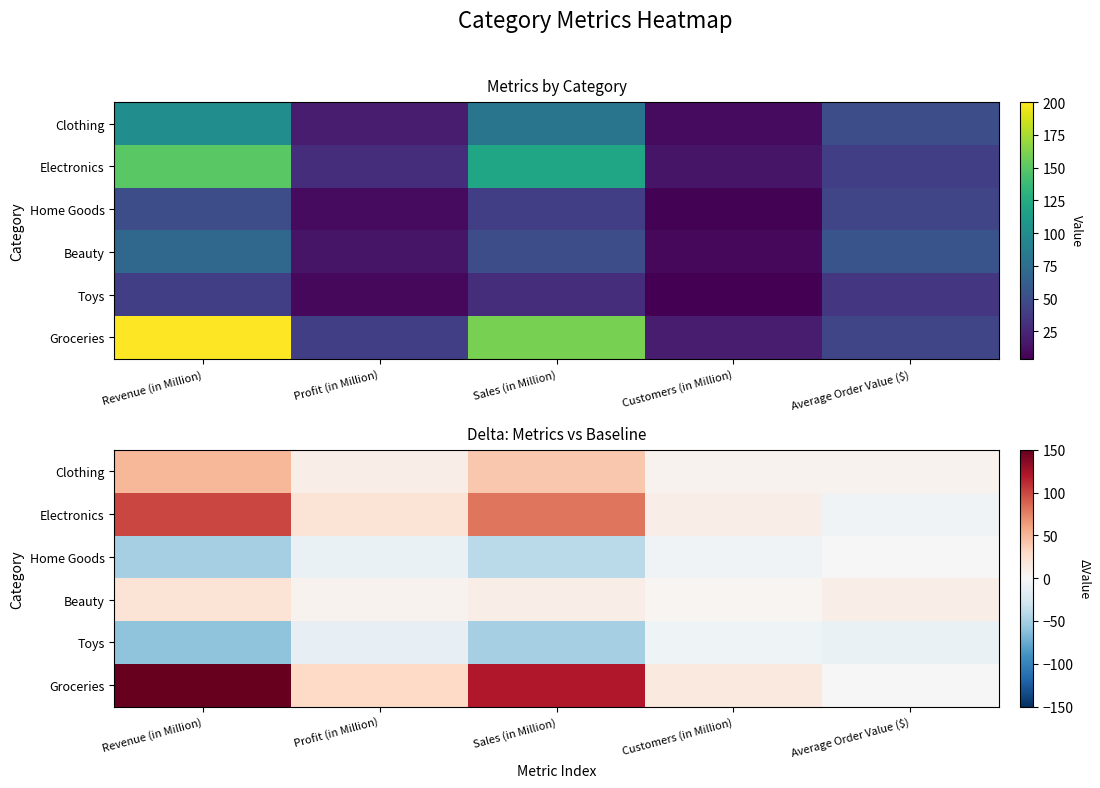

What is the minimum value shown in the chart?

-60